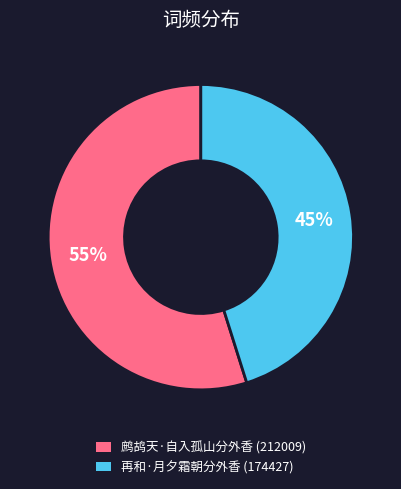

Is it true that 再和·月夕霜朝分外香 is 45% of the pie?

True